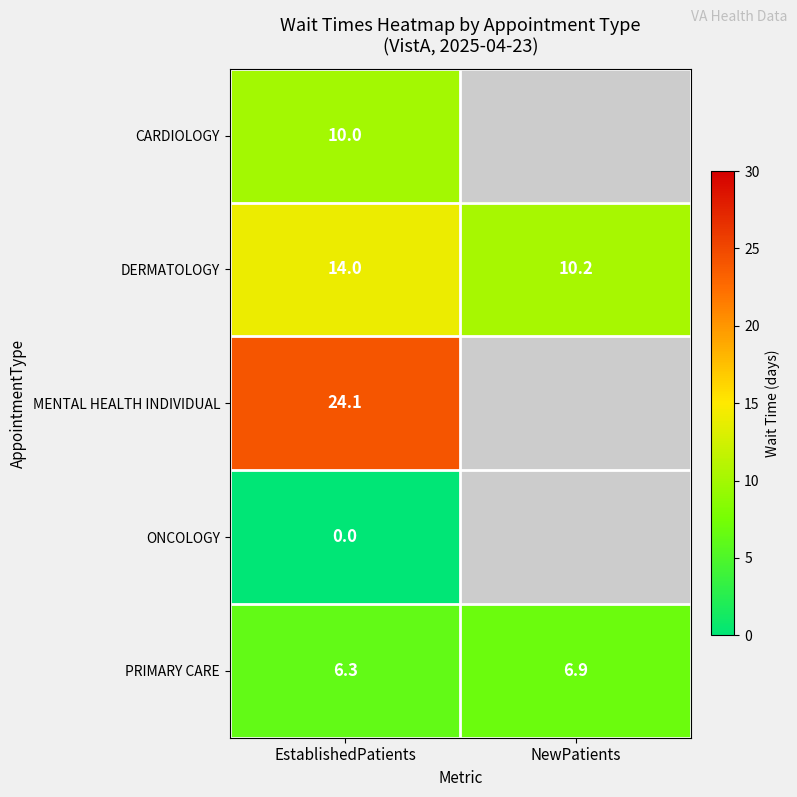

Count the number of categories in the chart.

2